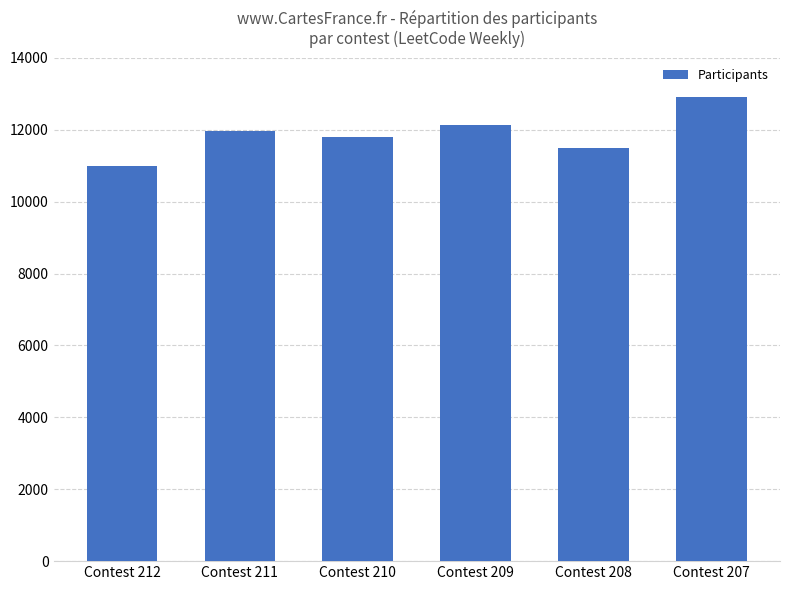

Reading right to left, extract all data points from this chart.

12923	11498	12138	11792	11960	10984